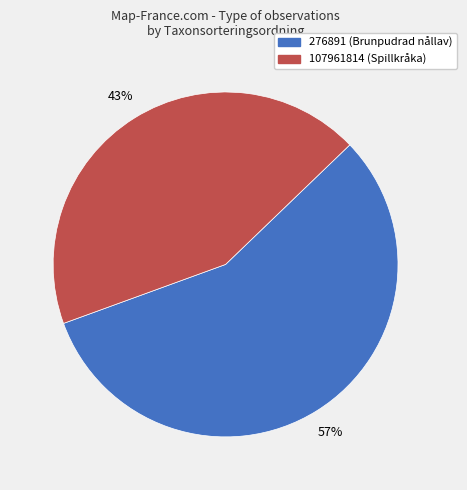

To the nearest percent, what is the combined percentage of 107961814 and 276891?

100%